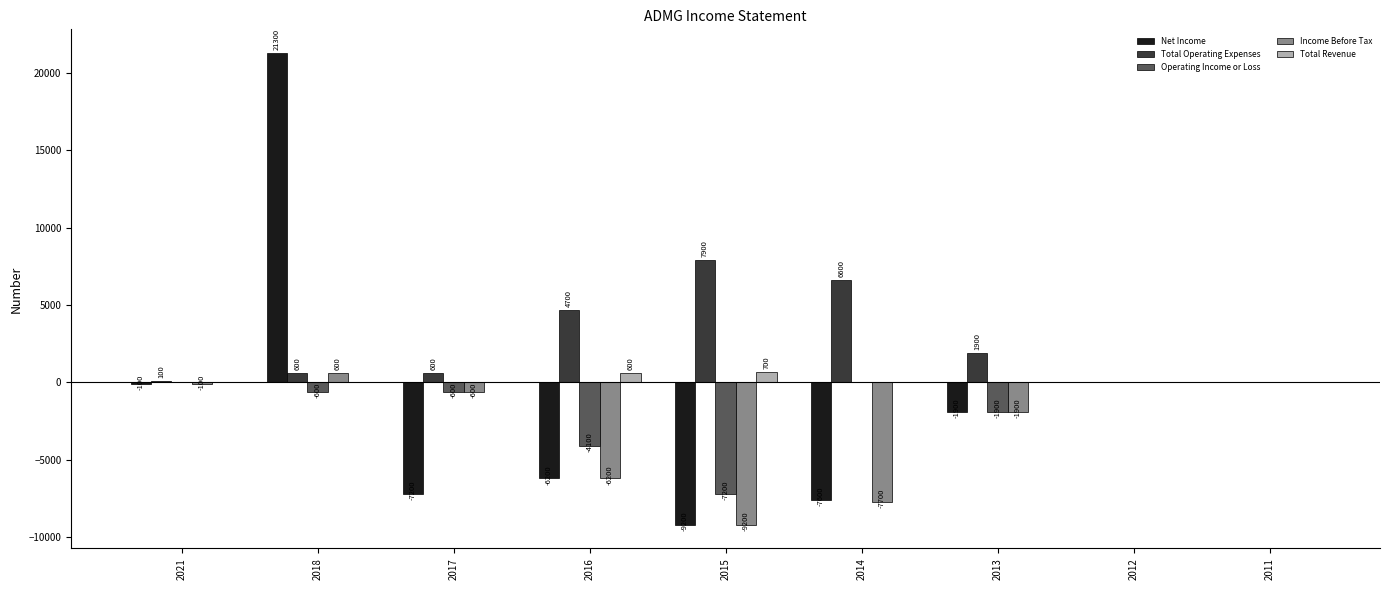

What is the highest value of the Income Before Tax series?

600